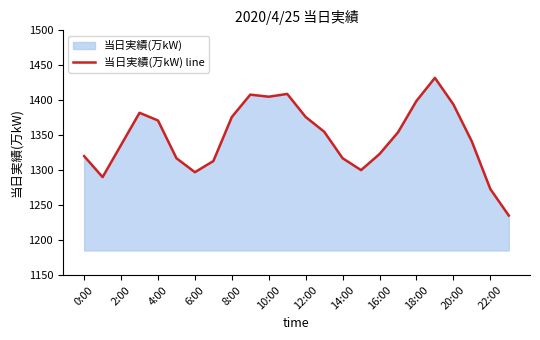

What is the maximum value shown in the chart?

1432